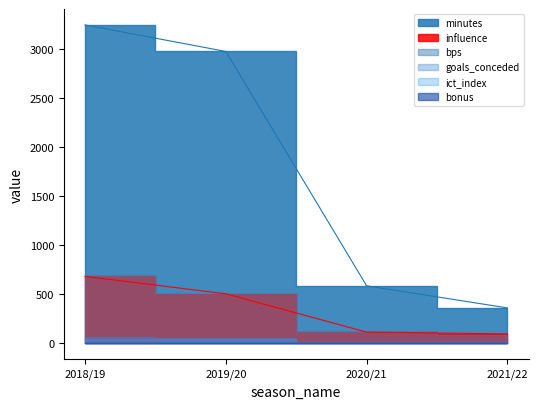

What is the label of the 3rd point from the left?

2020/21